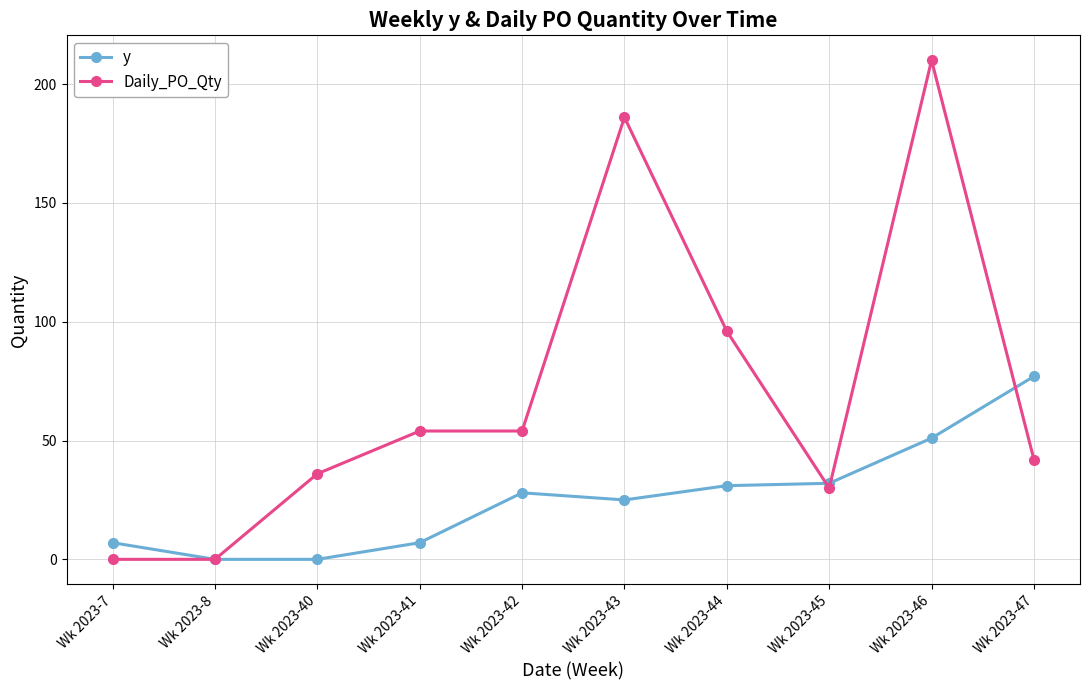

True or false: y has a value of 77 at Wk 2023-47.

True